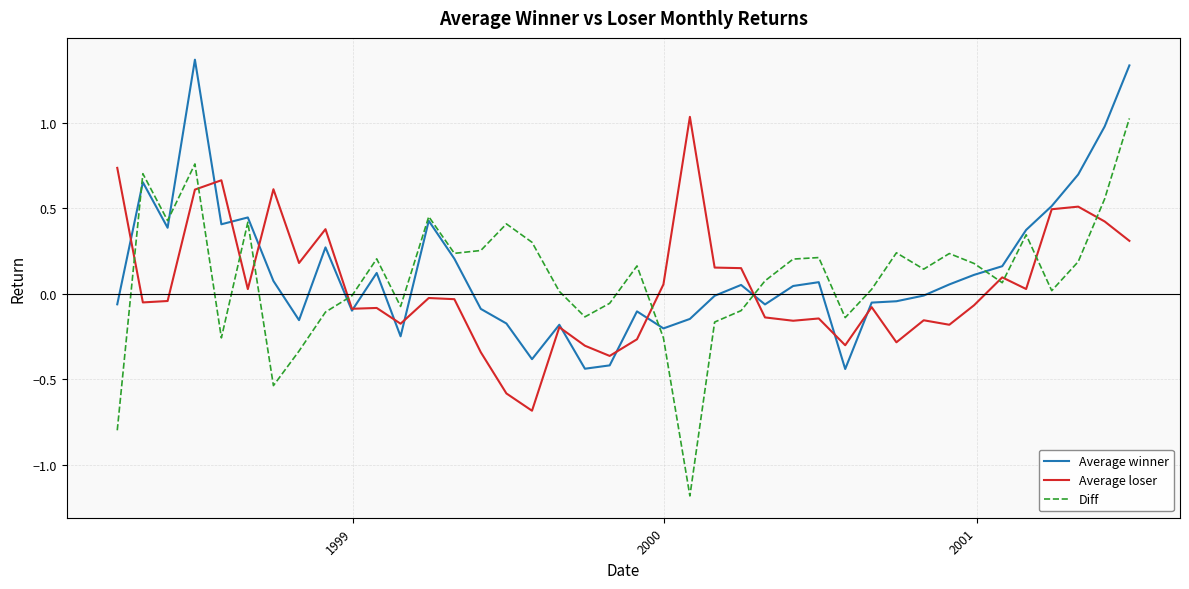

Which series has the largest range (max minus min)?

Diff